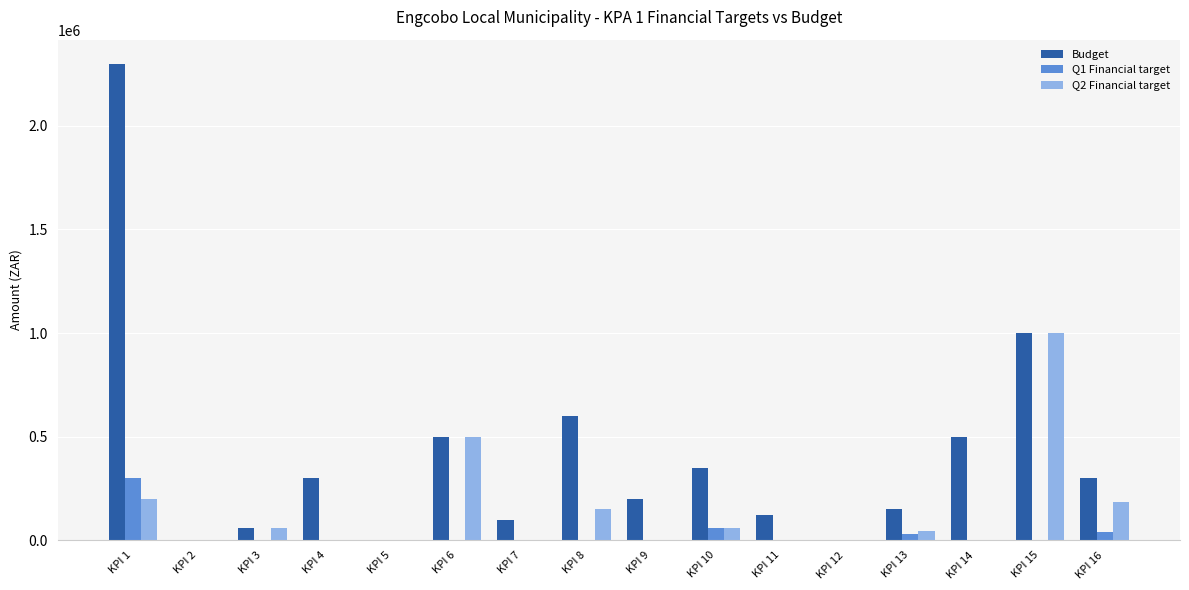

The value of Budget at KPI 7 is 173939. True or false?

False